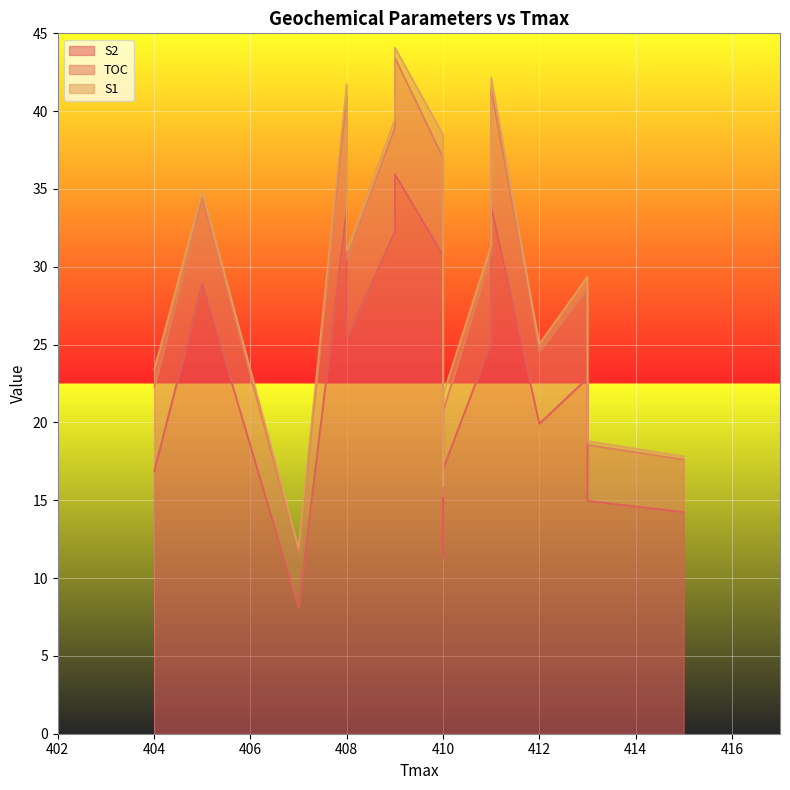

True or false: S1 and TOC cross at least once.

False